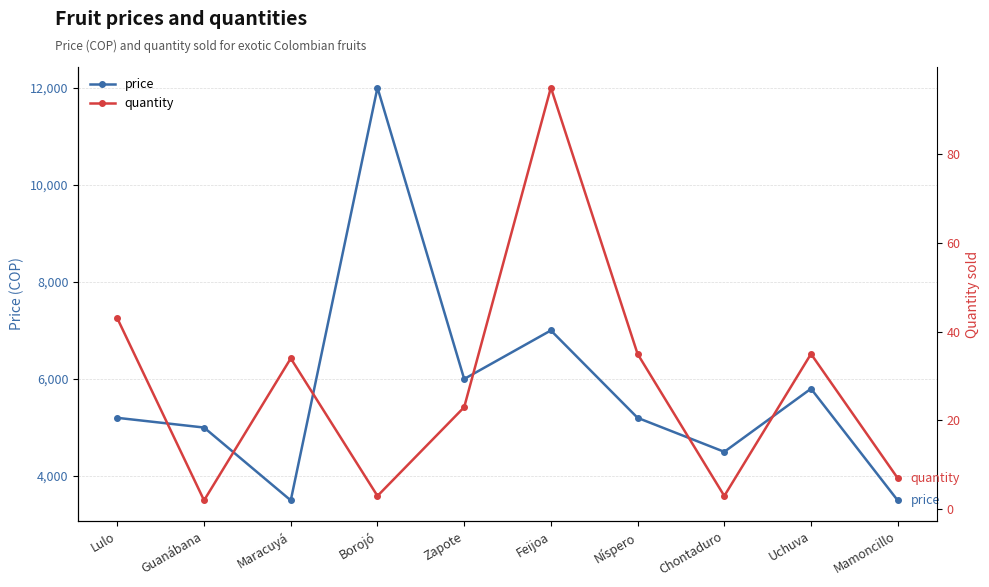

What is the sum of the price values at Lulo and Mamoncillo?

8700